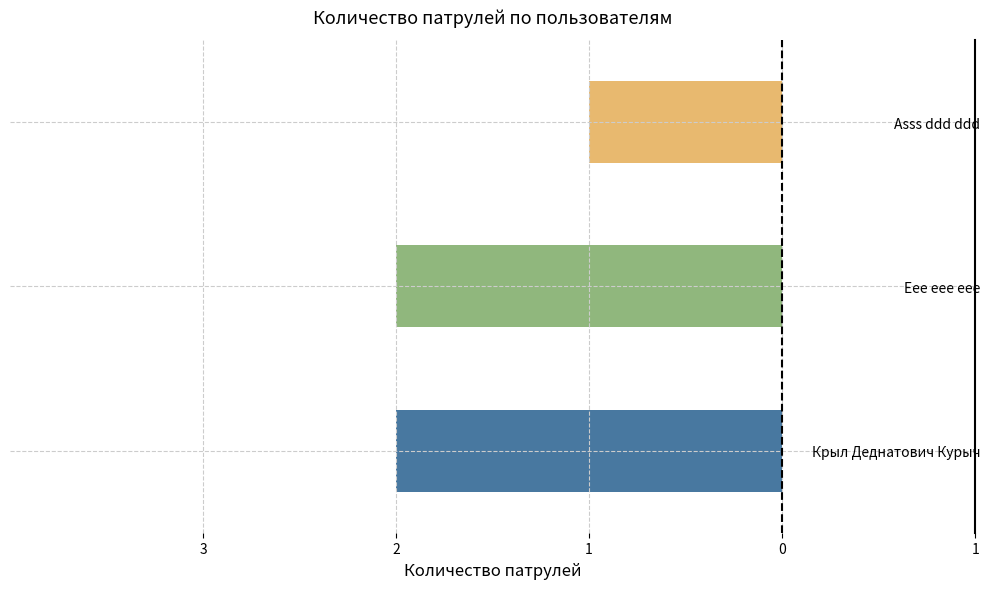

Between Eee eee eee and Крыл Деднатович Курыч, which is larger?

Eee eee eee